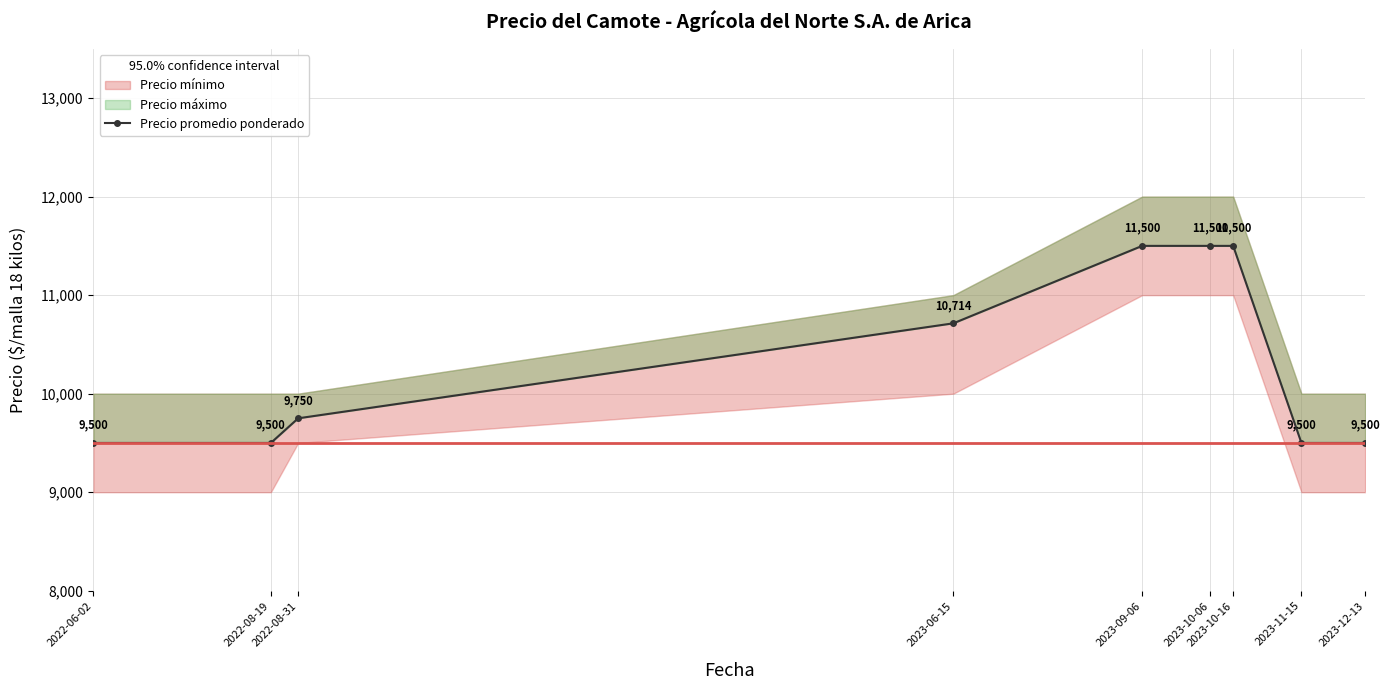

What is the smallest value displayed?

9500